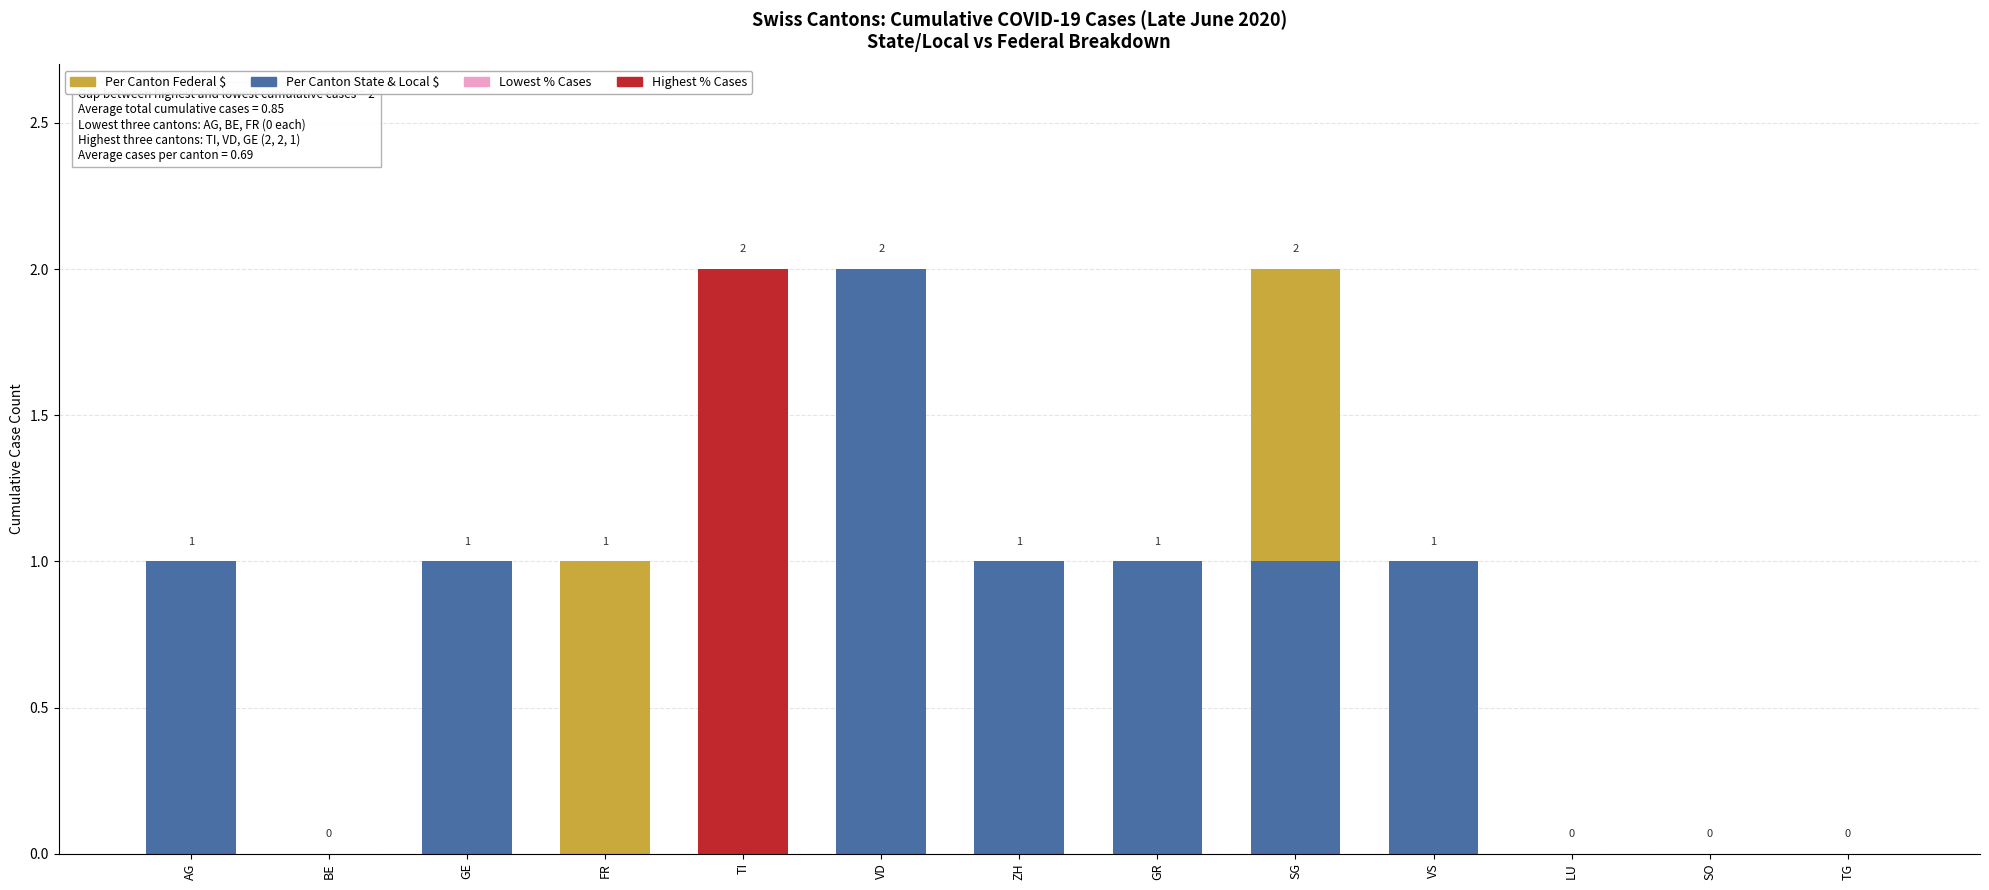

What is the maximum value for Per Cantons State & Local?

2